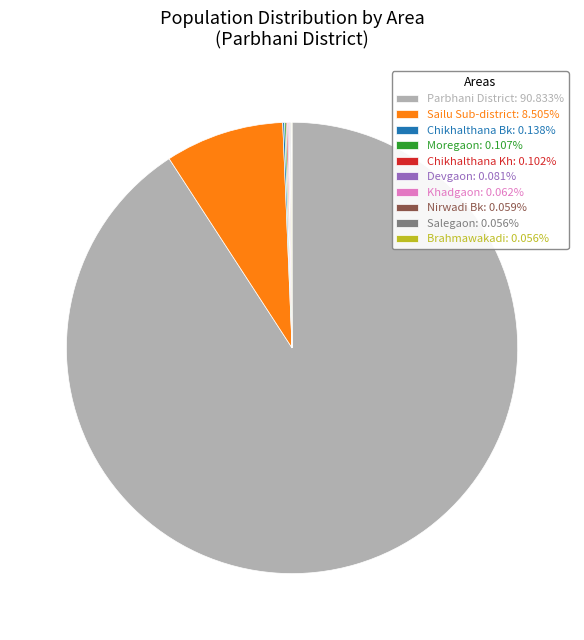

Is there any slice that represents more than half of the pie?

Yes